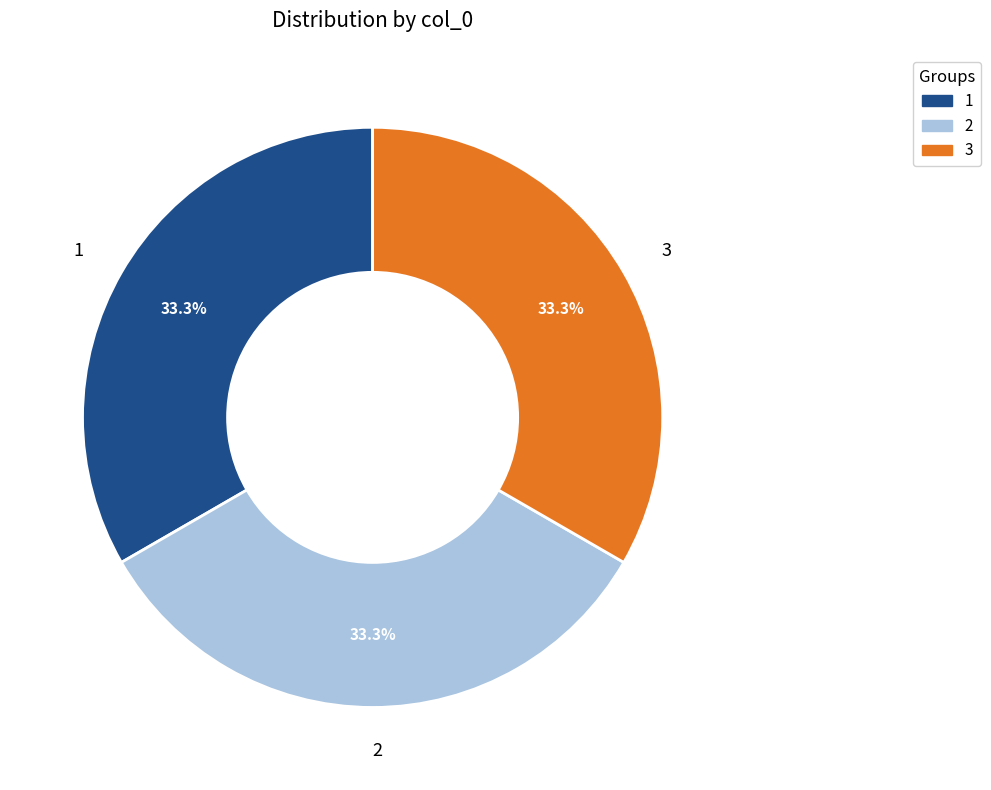

Do 2 and 3 together represent more than half of the pie?

Yes